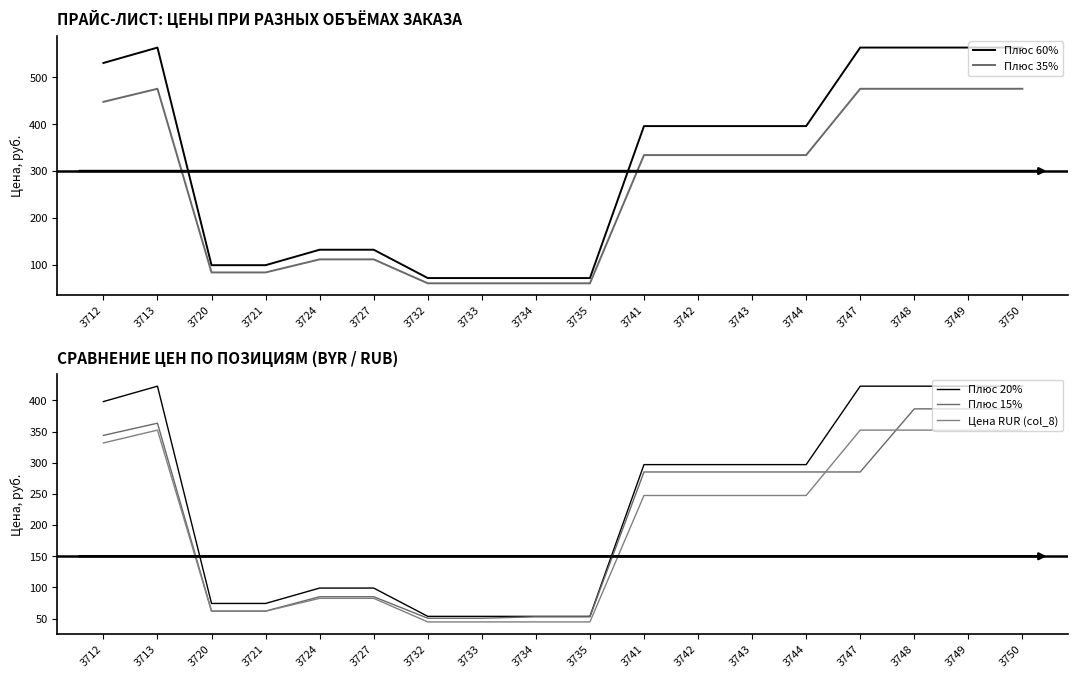

At which label does Плюс 60% reach its peak?

3713